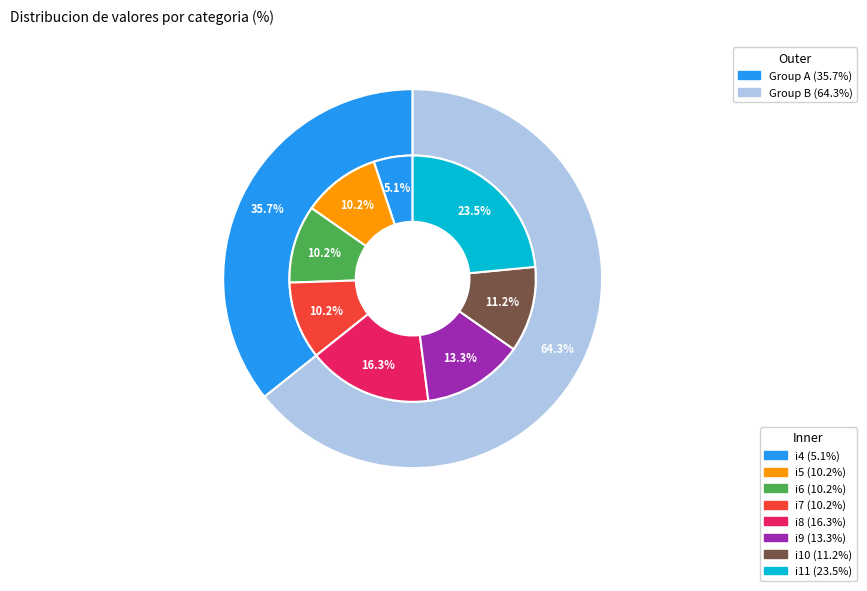

Rank the categories by value from lowest to highest.

i4, i5, i6, i7, i10, i9, i8, i11